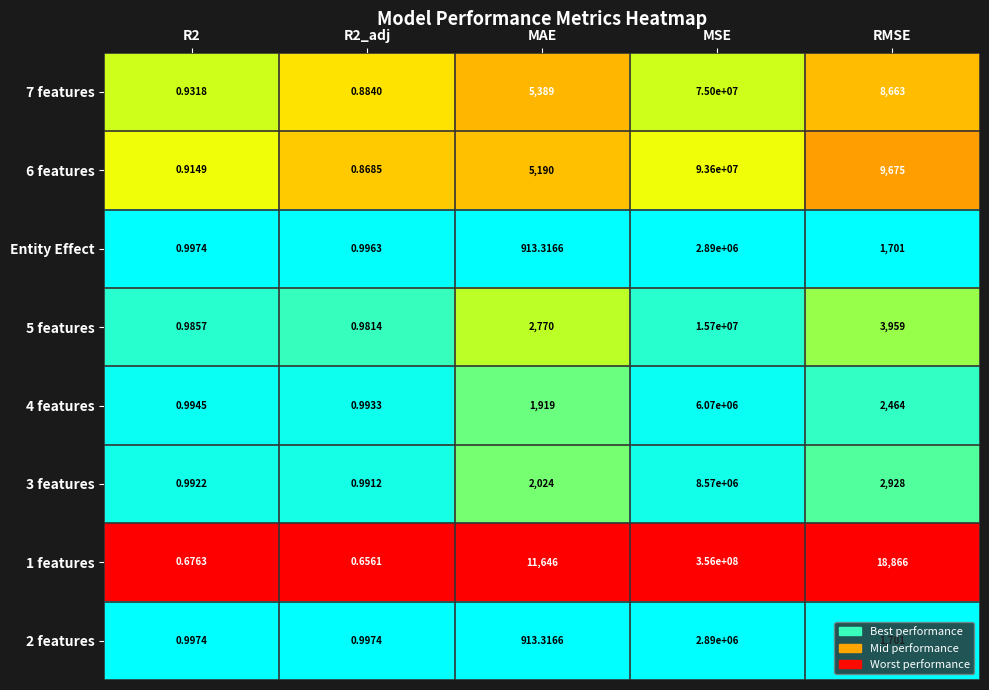

At which category is the sum across all series the highest?

MSE